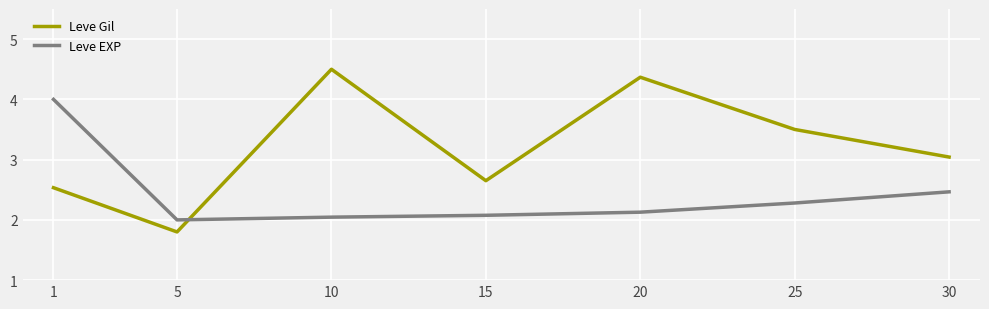

Is the value of Leve Gil at 30 greater than the value of Leve EXP at 25?

Yes